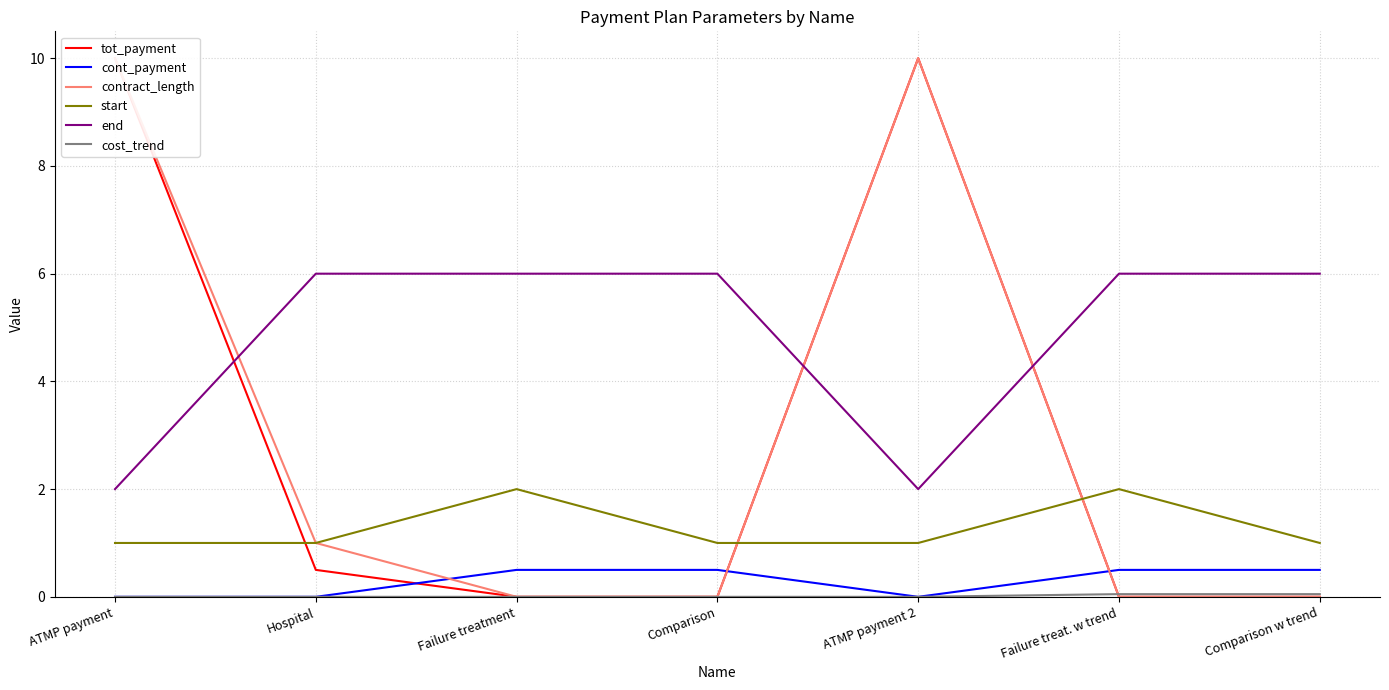

True or false: contract_length and tot_payment cross at least once.

False